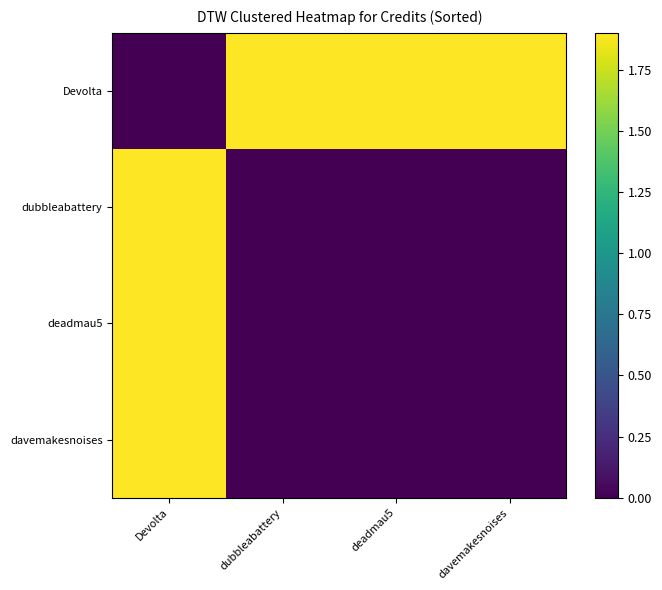

Rank the series at deadmau5 from highest to lowest value.

Devolta, dubbleabattery, davemakesnoises, deadmau5